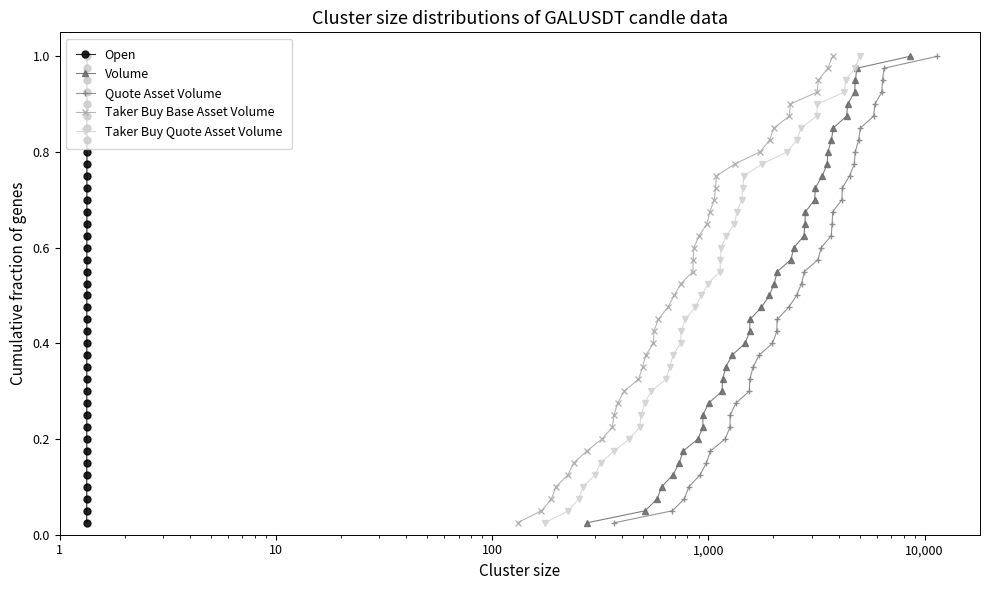

True or false: Quote Asset Volume has more than 1 interior local peaks.

False